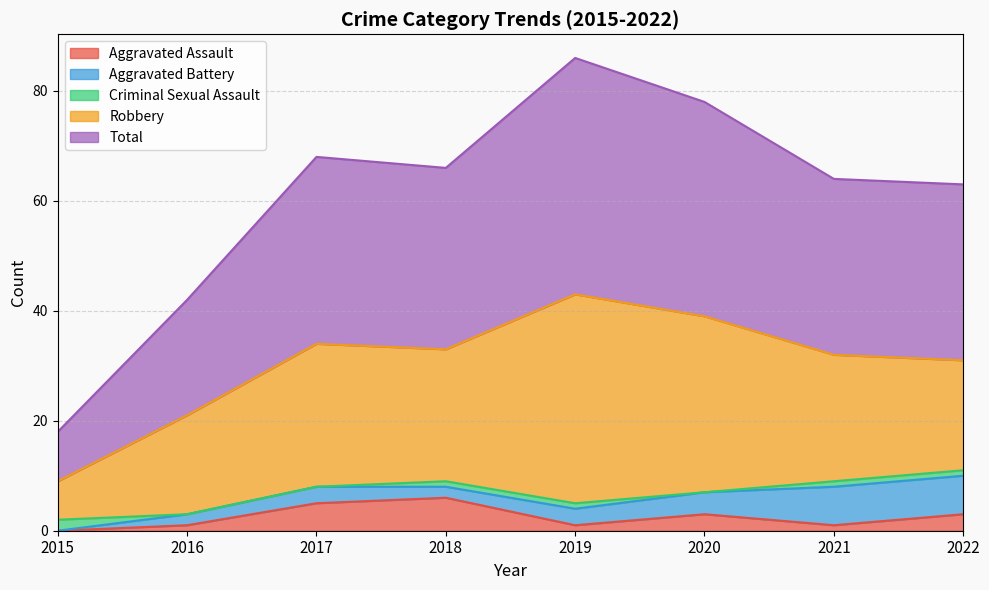

What are all the series names shown in the legend?

Aggravated Assault, Aggravated Battery, Criminal Sexual Assault, Robbery, Total